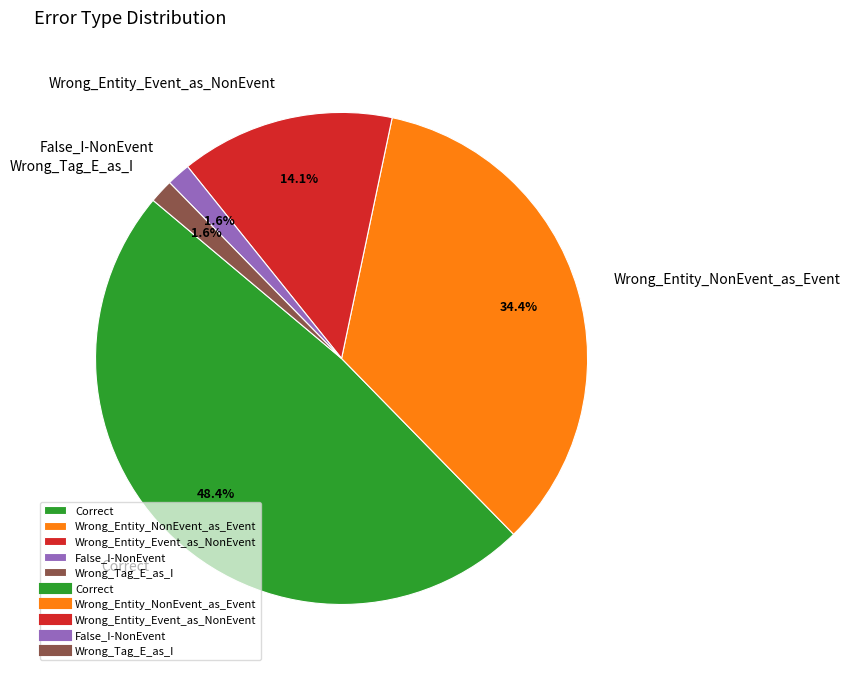

True or false: Wrong_Entity_NonEvent_as_Event accounts for 34% of the total.

True